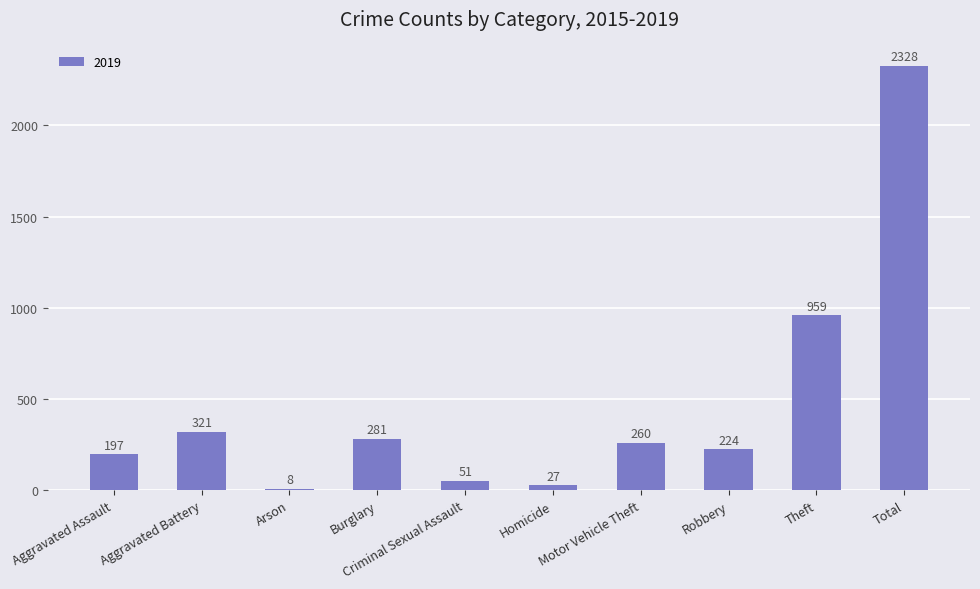

The value at Total is 2328. True or false?

True